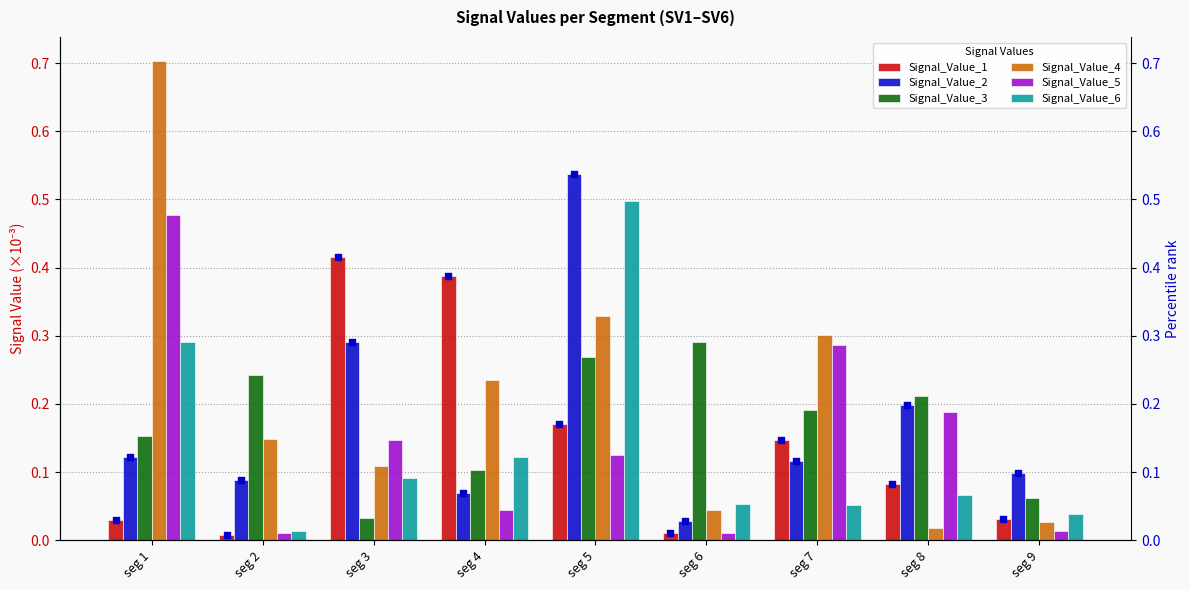

True or false: Signal_Value_4 has a value of 0.1 at seg 7.

False